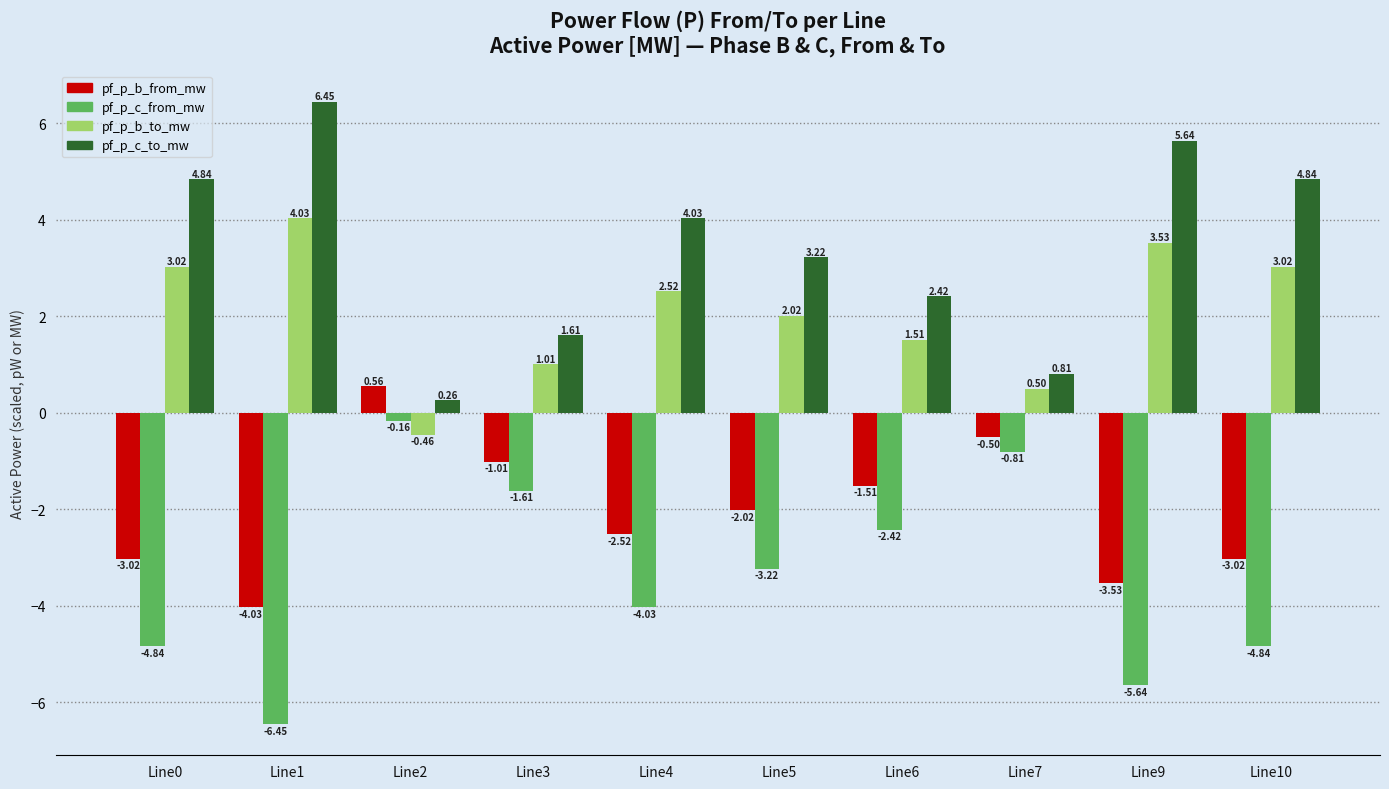

What are all the series names shown in the legend?

pf_p_b_from_mw, pf_p_c_from_mw, pf_p_b_to_mw, pf_p_c_to_mw